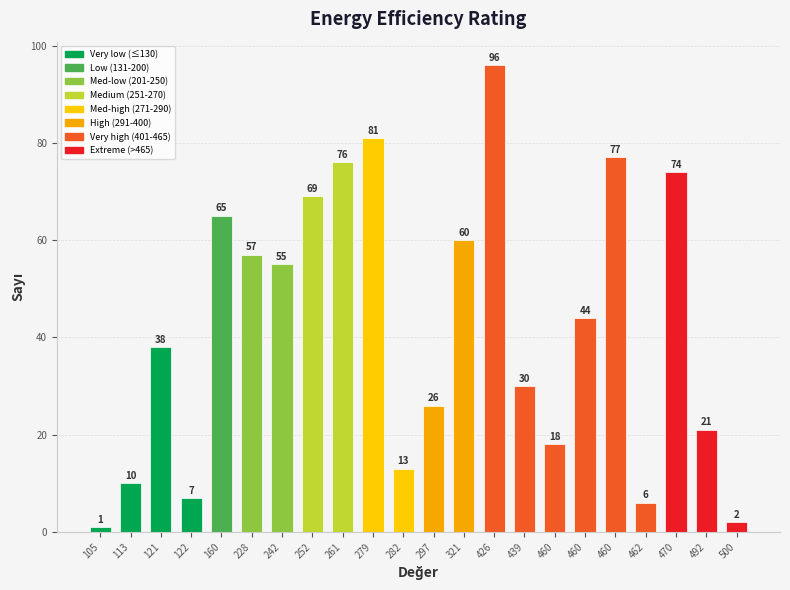

What is the maximum value shown in the chart?

96